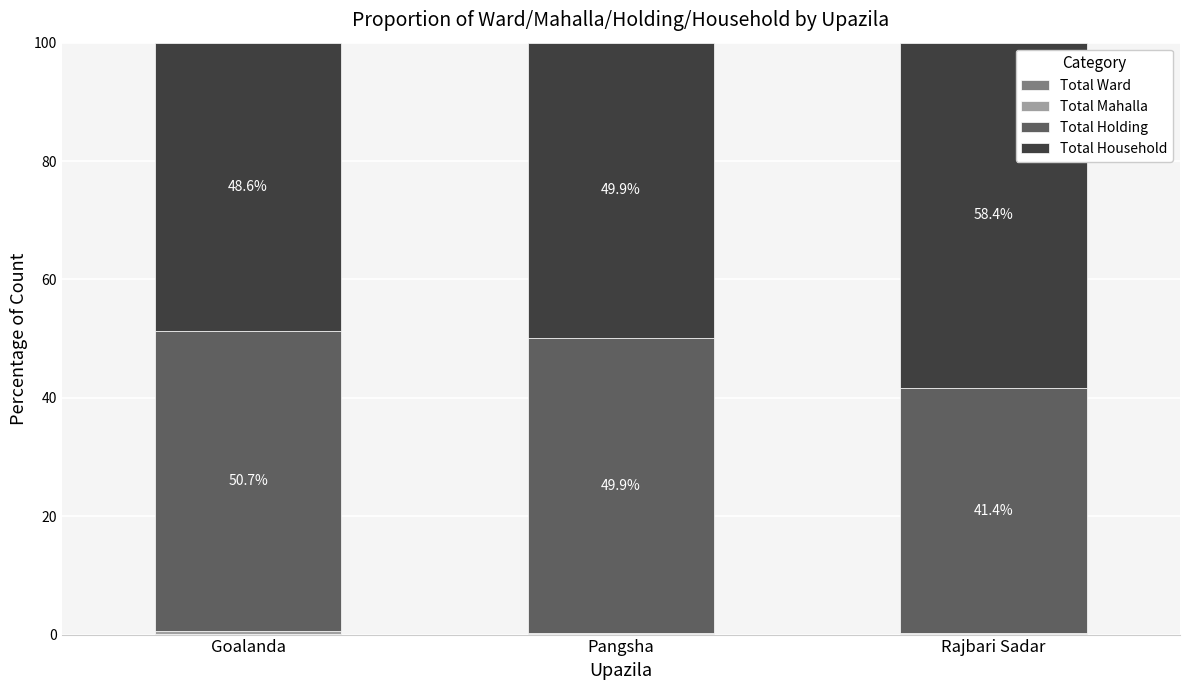

The value of Total Household at Pangsha is 49.9. True or false?

True